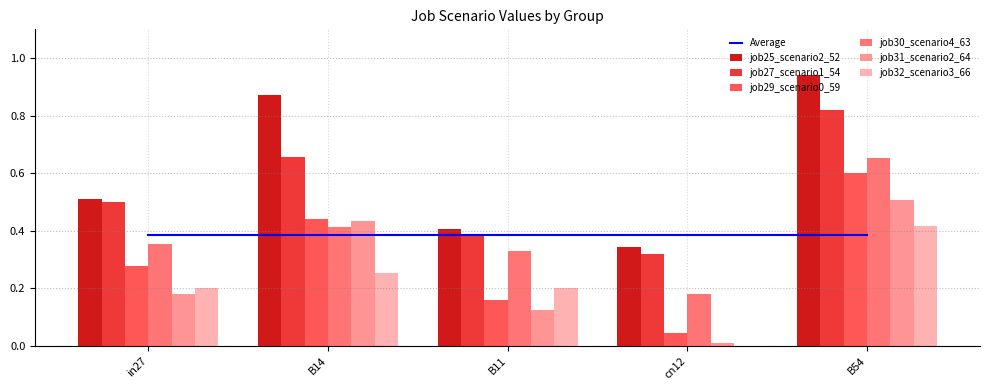

Is it true that job31_scenario2_64 equals 0.3 at B54?

False